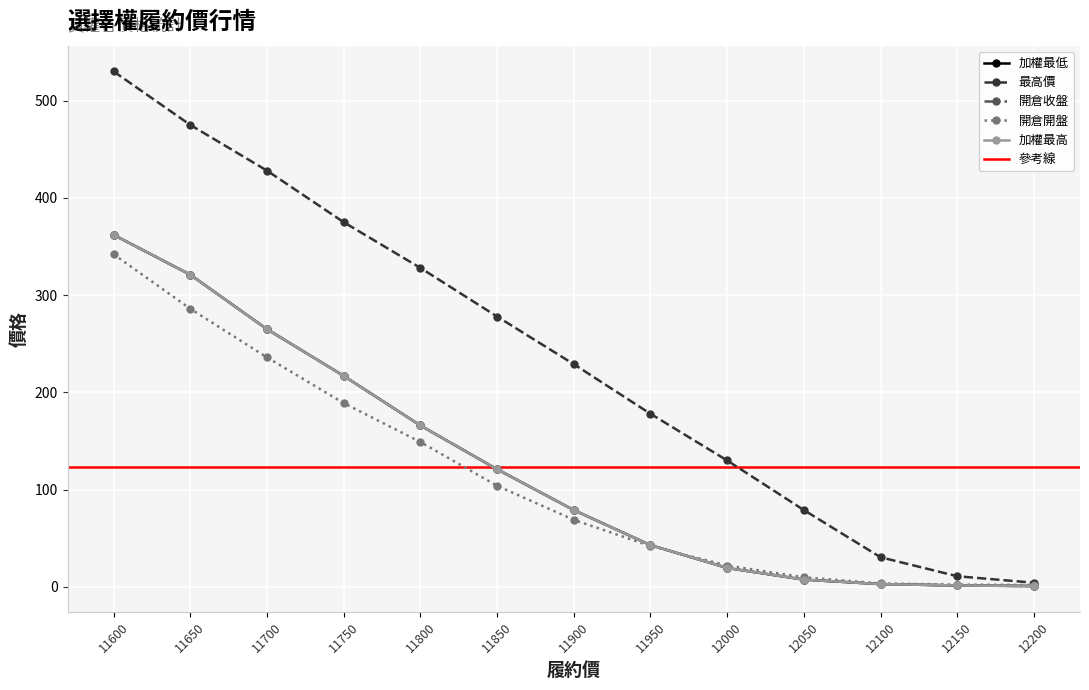

What is the greatest value displayed?

530.0